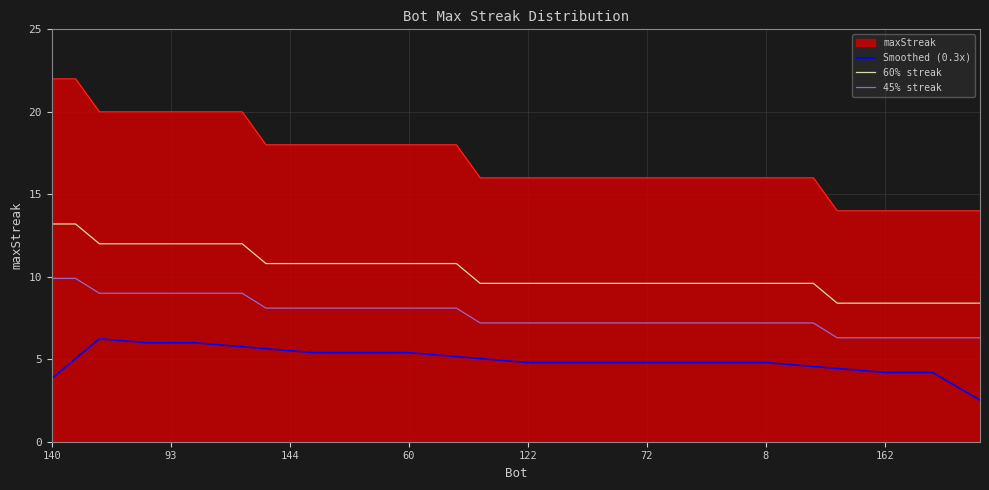

Which series has the widest spread of values?

maxStreak